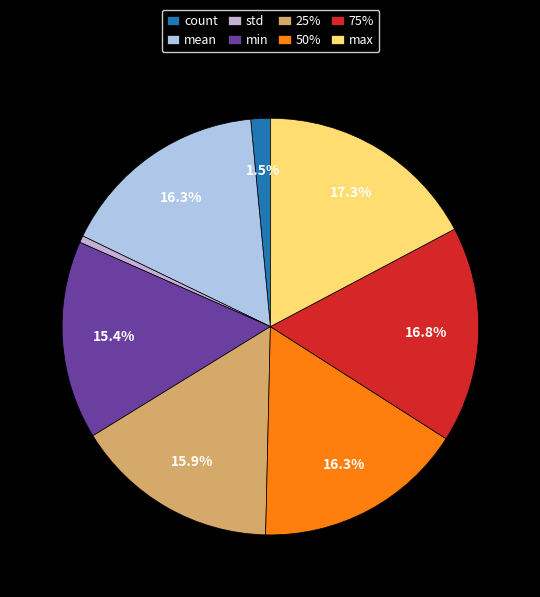

Is it true that min is 24% of the pie?

False